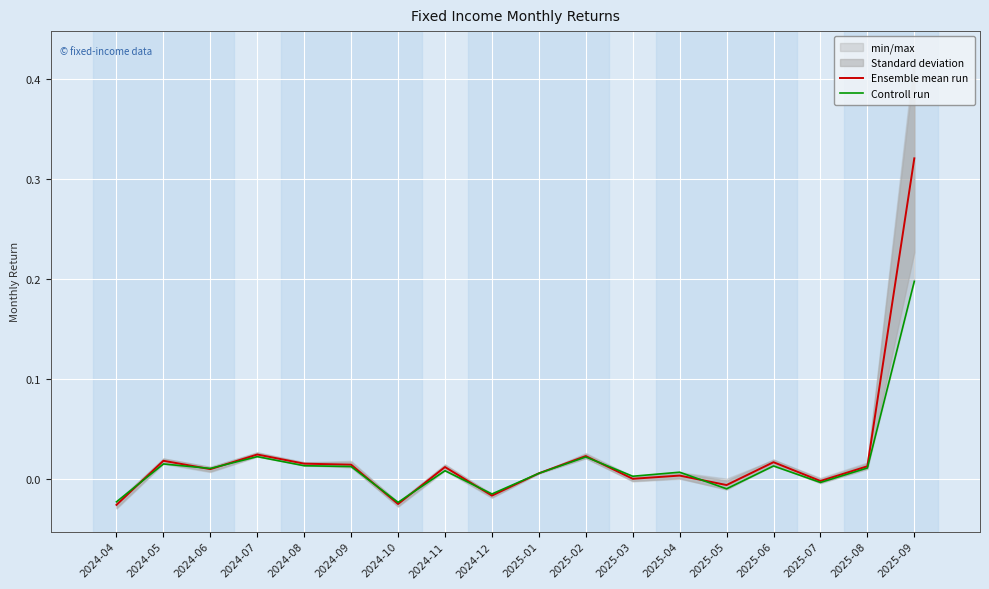

True or false: Ensemble mean run has more than 0 interior local peaks.

True